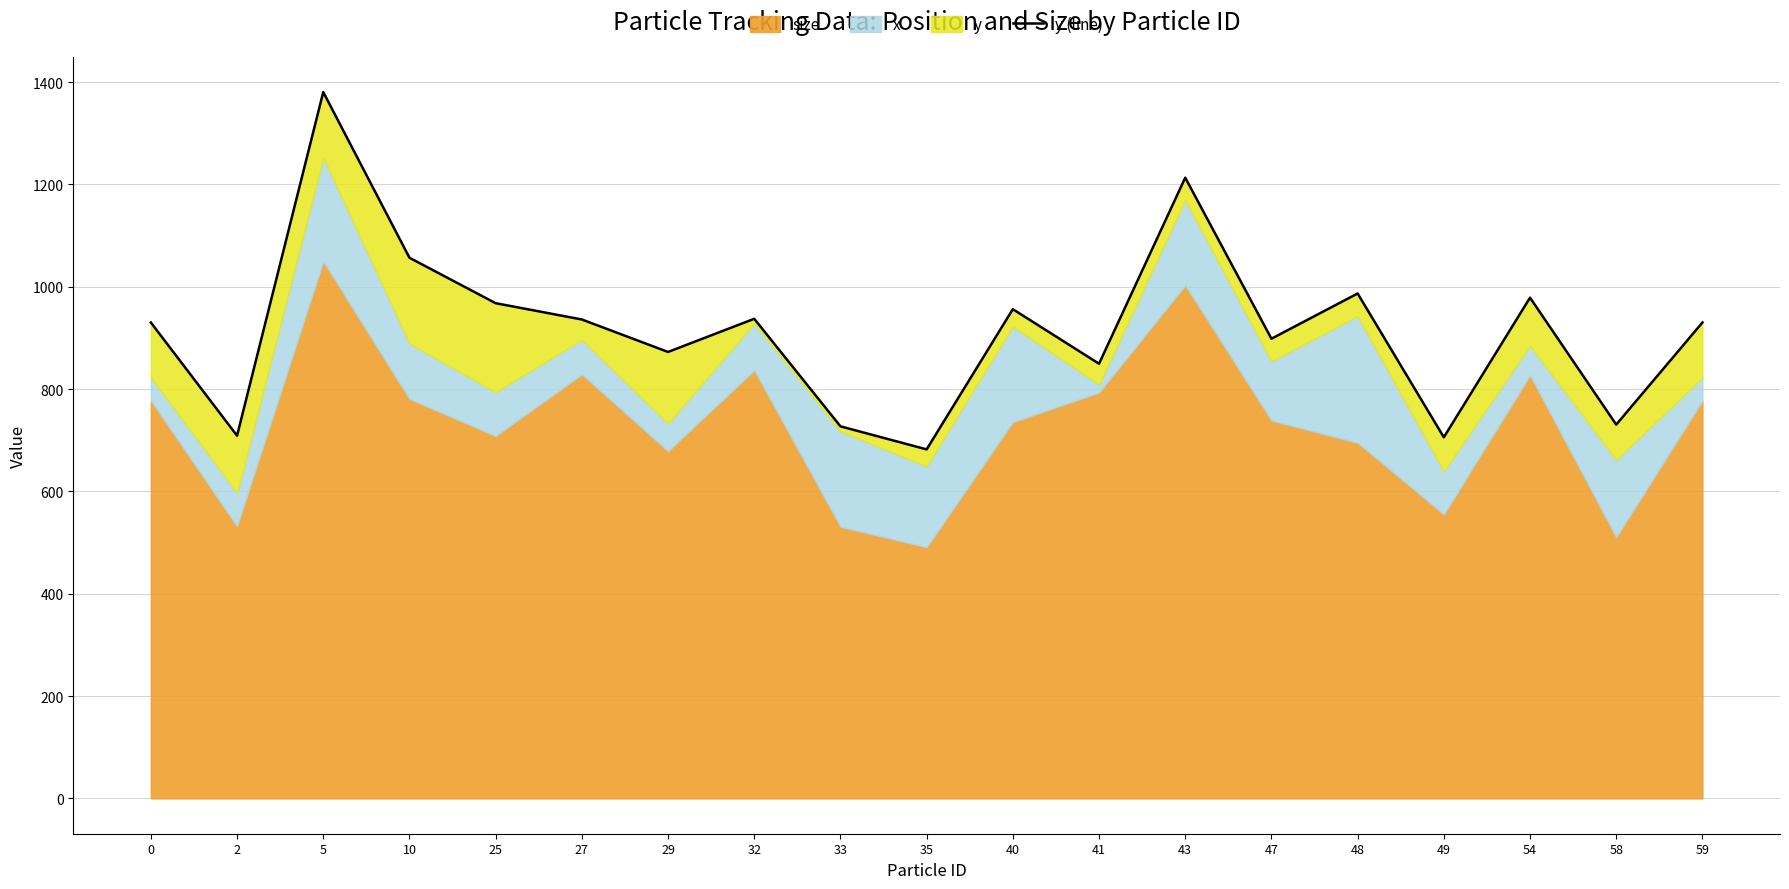

How many categories are shown in the chart?

19